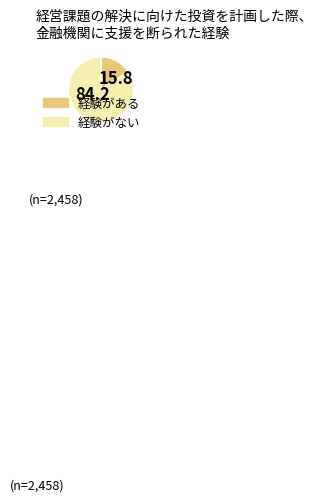

Is there a majority slice in this chart?

Yes